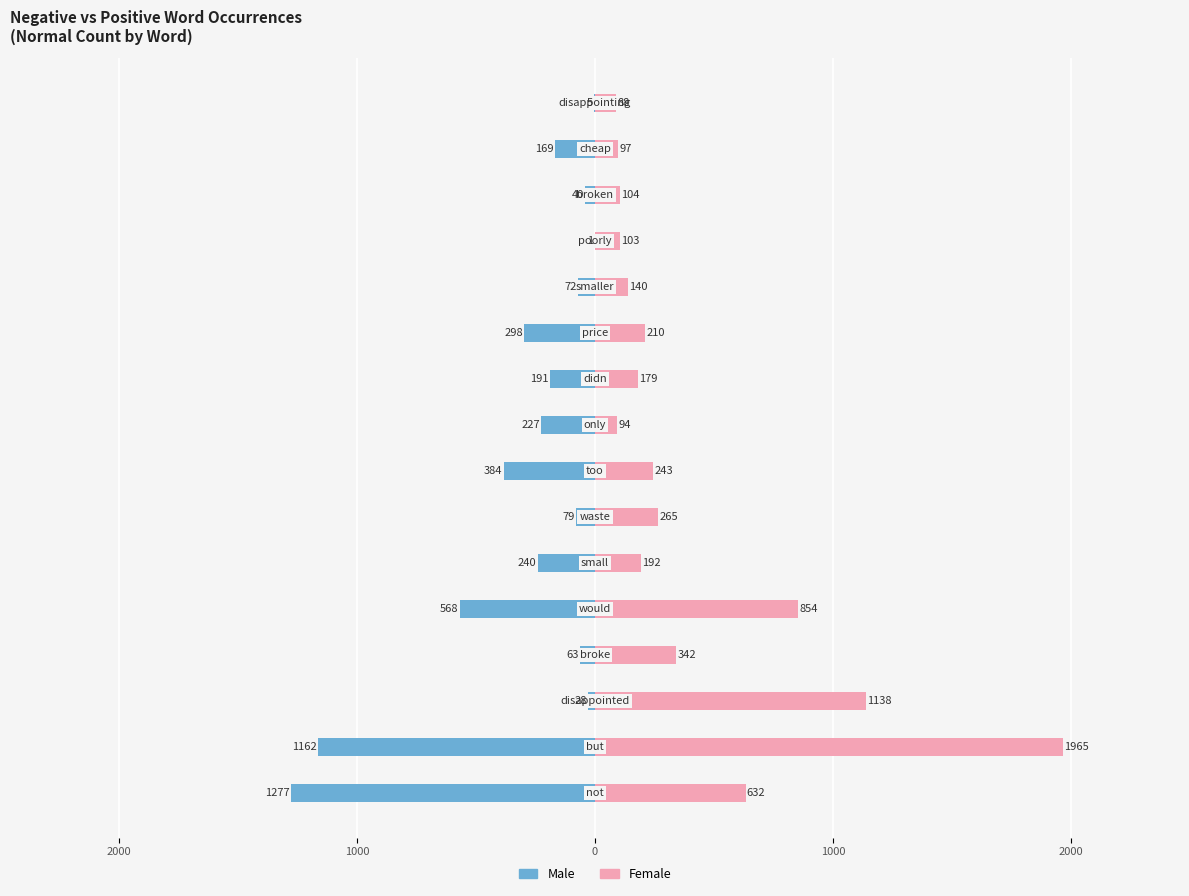

What is the total value across all series at 1000?

1110